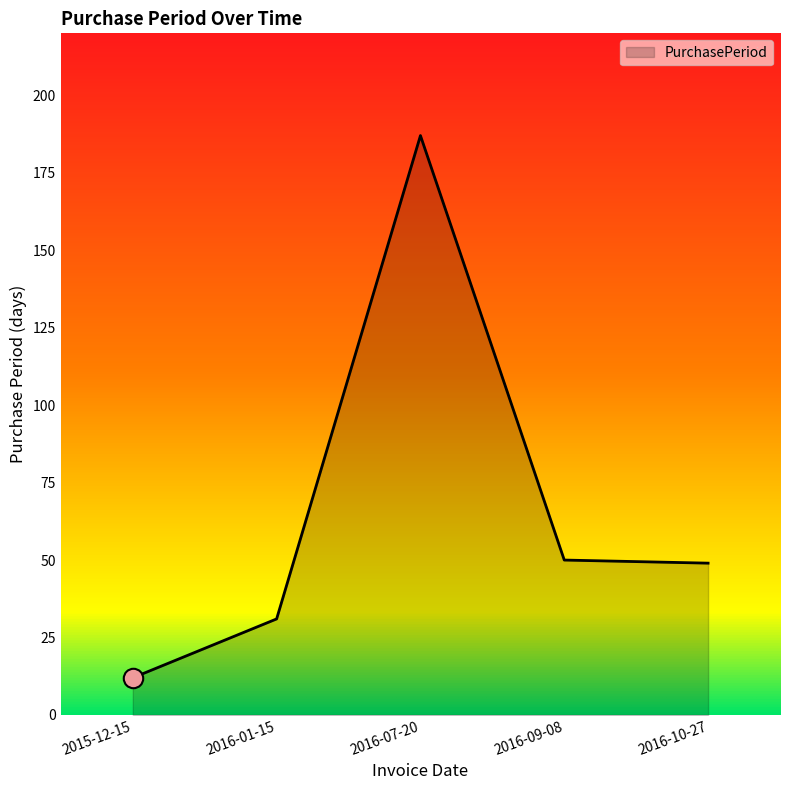

Reading left to right, list all the values displayed in this chart.

2015-12-15=12	2016-01-15=31	2016-07-20=187	2016-09-08=50	2016-10-27=49